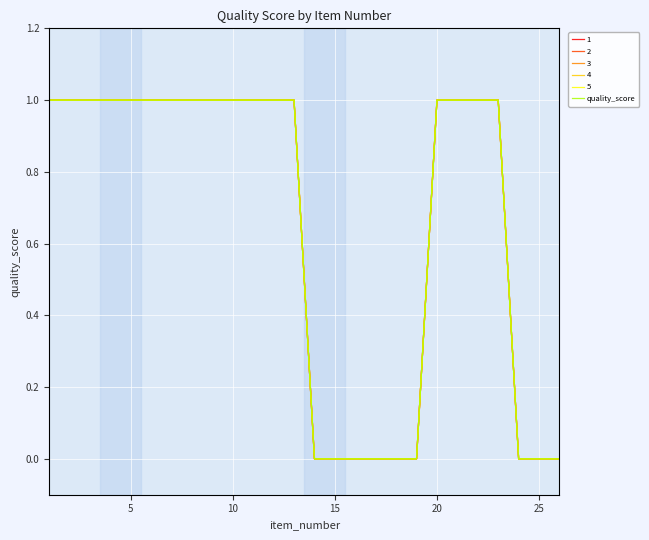

Does the chart display data point markers on the line(s)?

No